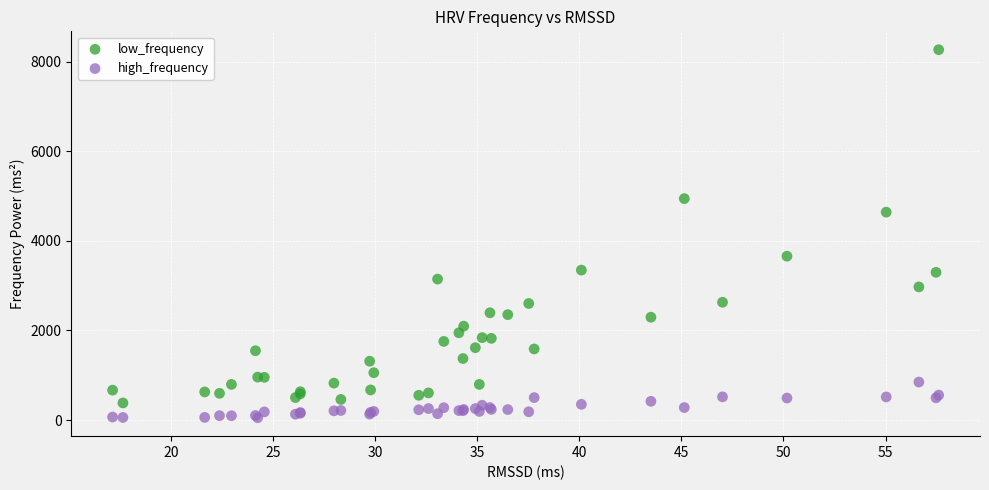

What is the X range (max minus min) for the scatter plot?

40.5